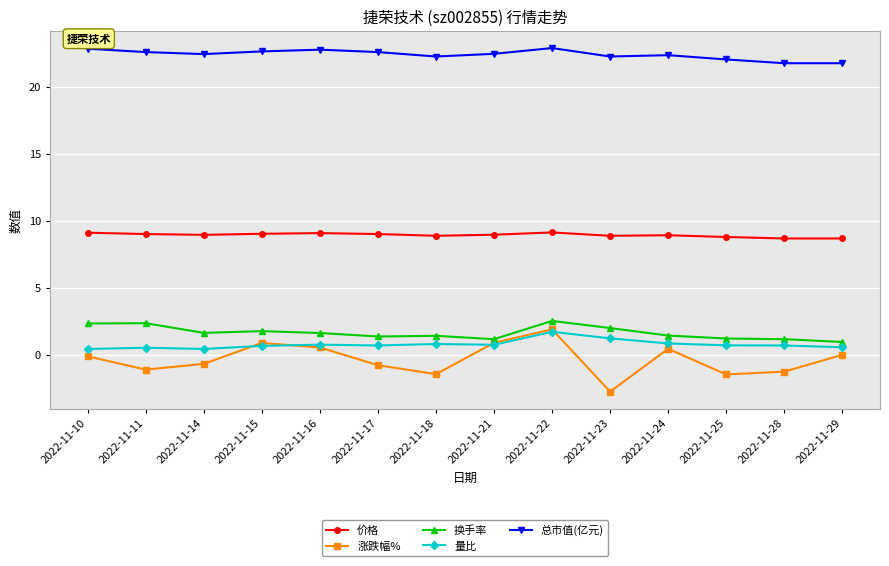

True or false: 涨跌幅% has a value of -1.4 at 2022-11-18.

True